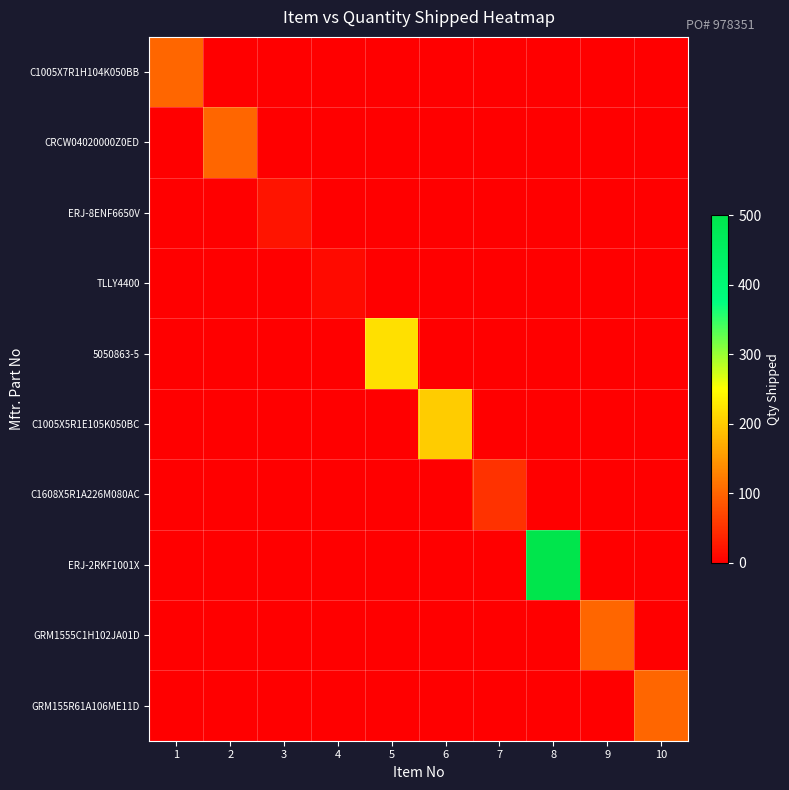

Which has a higher value, 10 or 8?

10